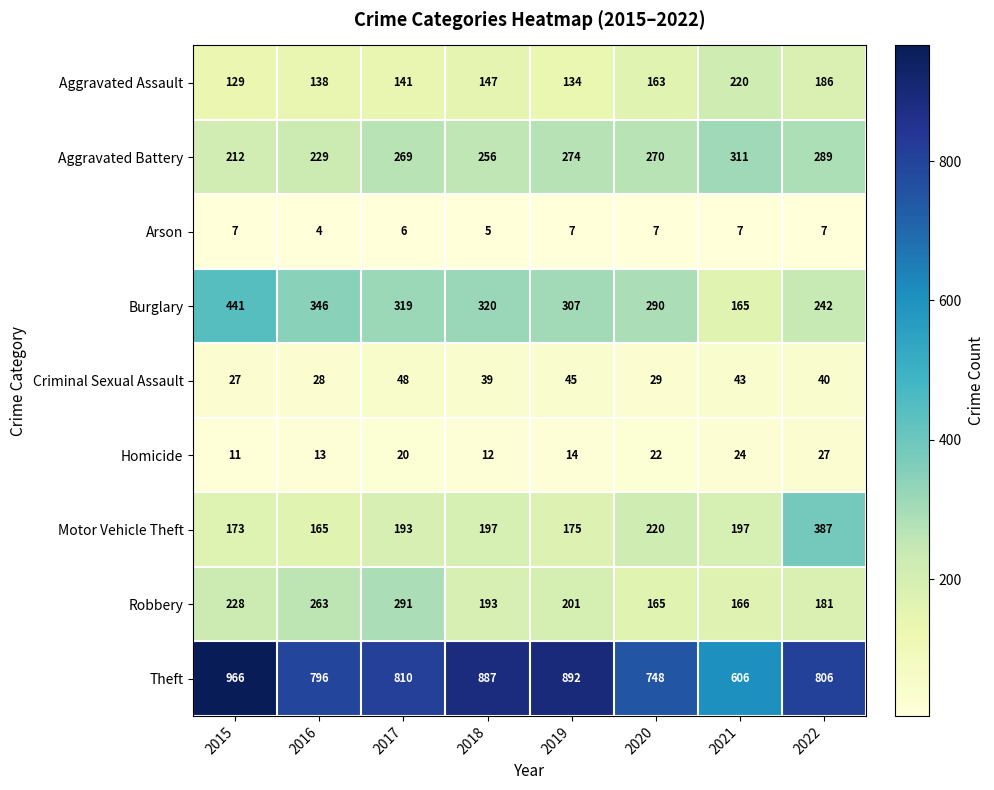

The value of Robbery at 2015 is 356. True or false?

False